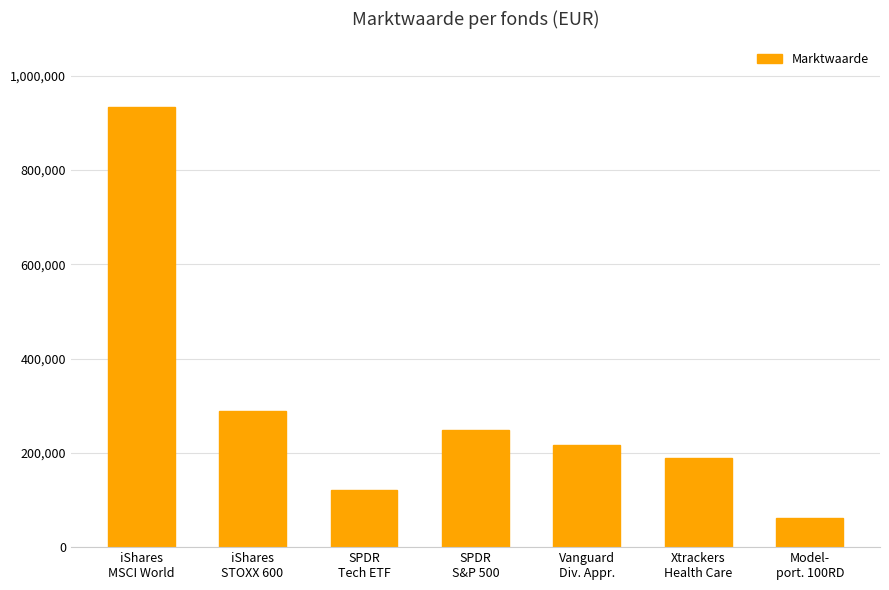

Does the chart contain any negative values?

No